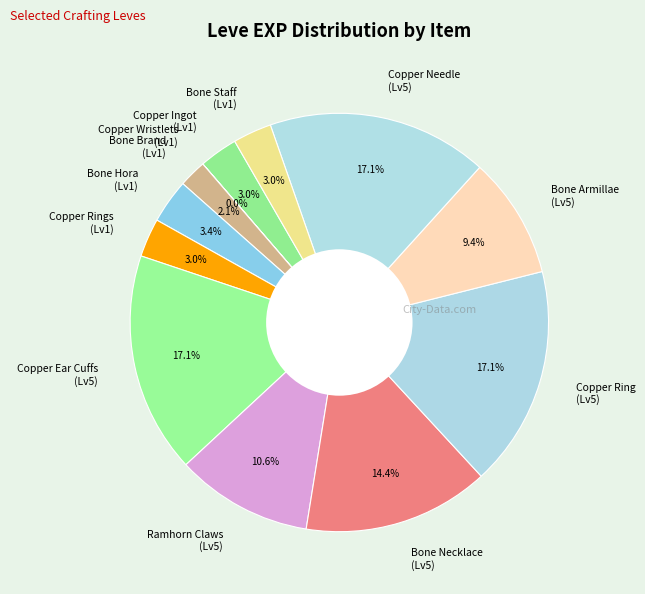

To the nearest percent, what is the difference between the largest and smallest slice percentages?

17%